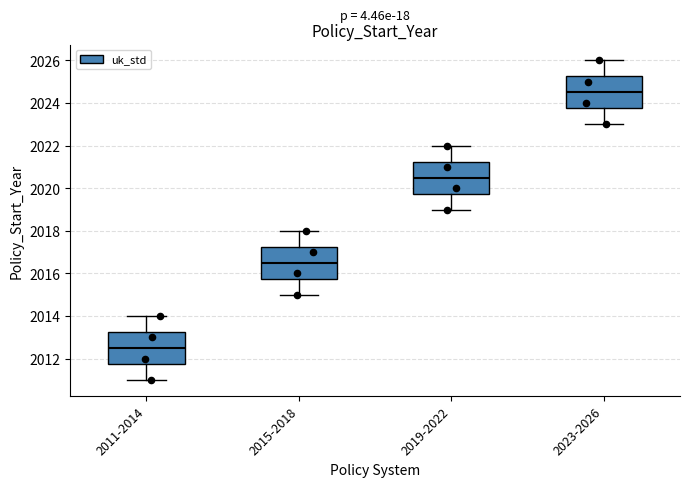

Where is the upper edge of the box for 2023-2026 on the y-axis? The values are not printed on the chart, so give them approximately, as read against the axis.

2025.2